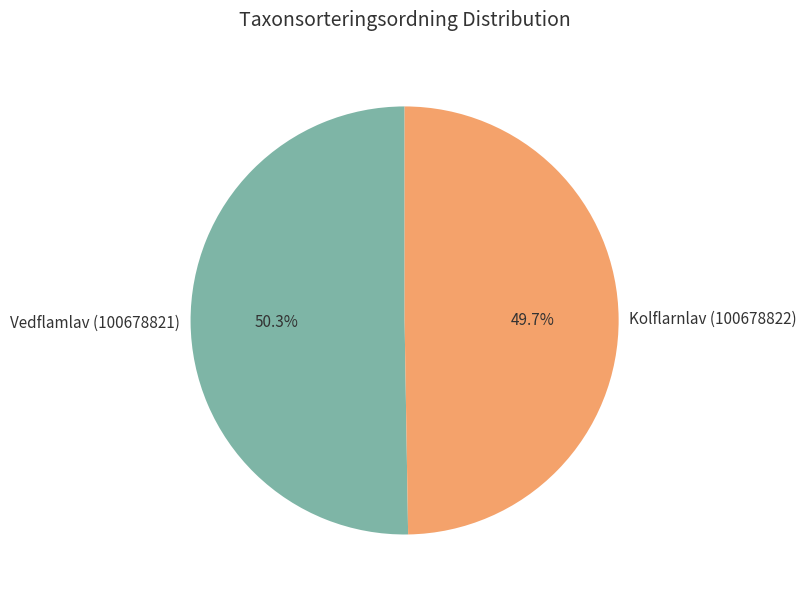

Which slice represents more than half of the pie?

Vedflamlav (100678821)